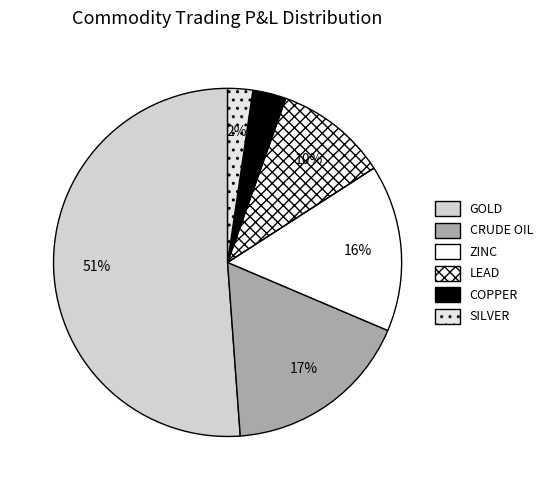

Rank the categories by value from lowest to highest.

SILVER, COPPER, LEAD, ZINC, CRUDE OIL, GOLD